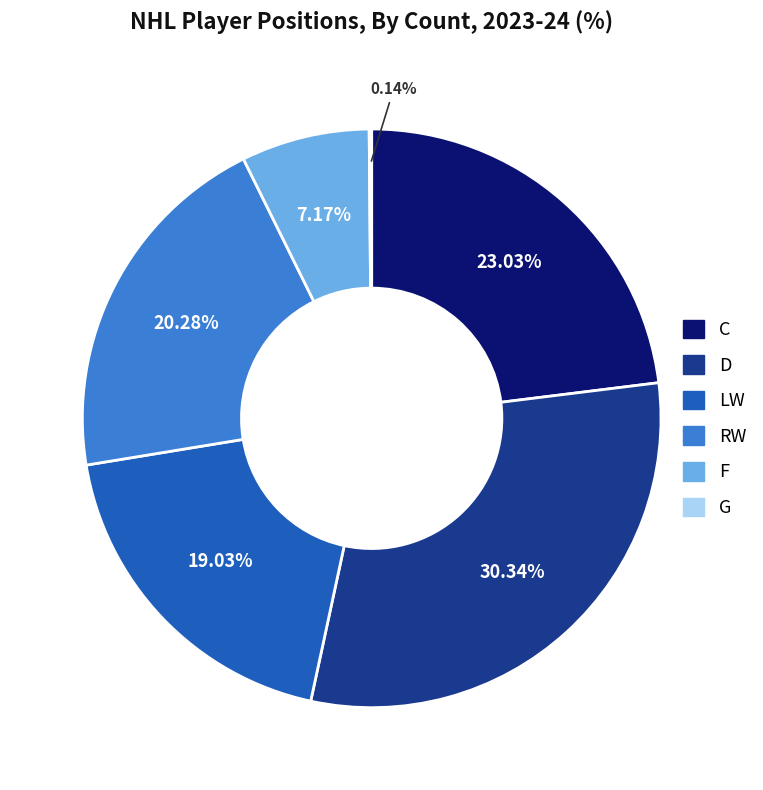

To the nearest percent, what is the average slice percentage?

17%